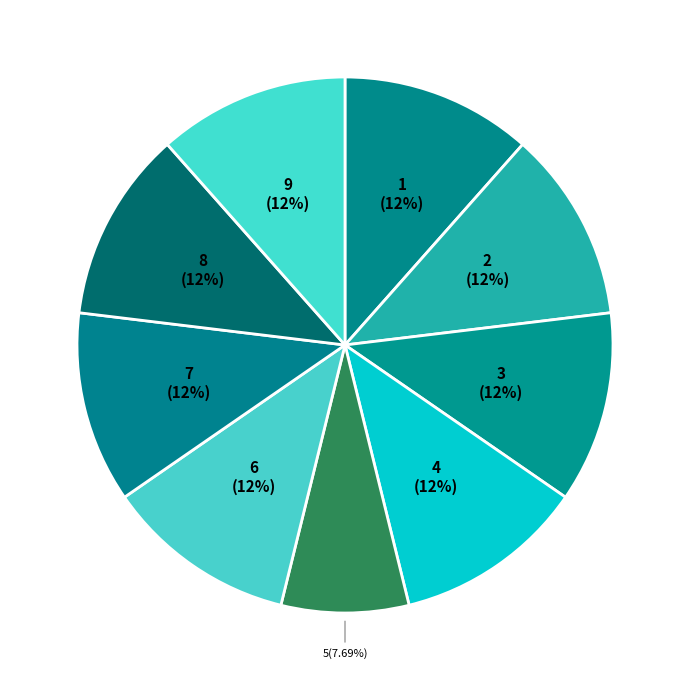

Which slice is the smallest?

5